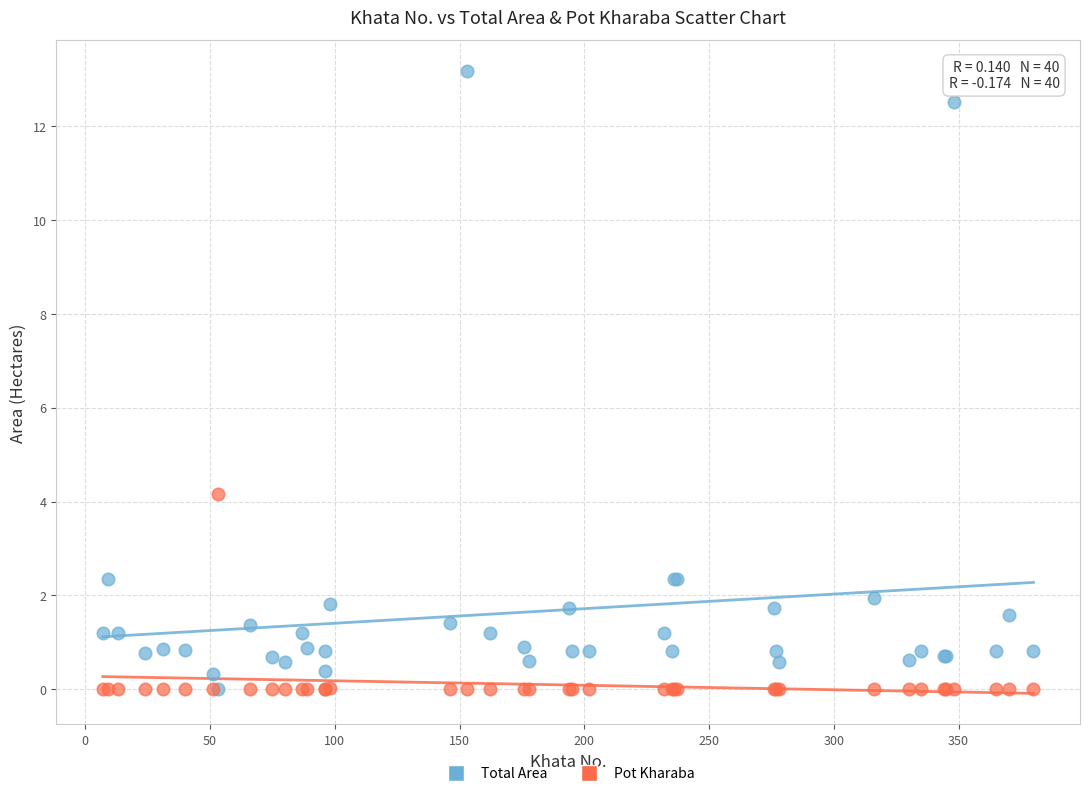

In the Total Area series, what Y value is closest to 6?

2.4